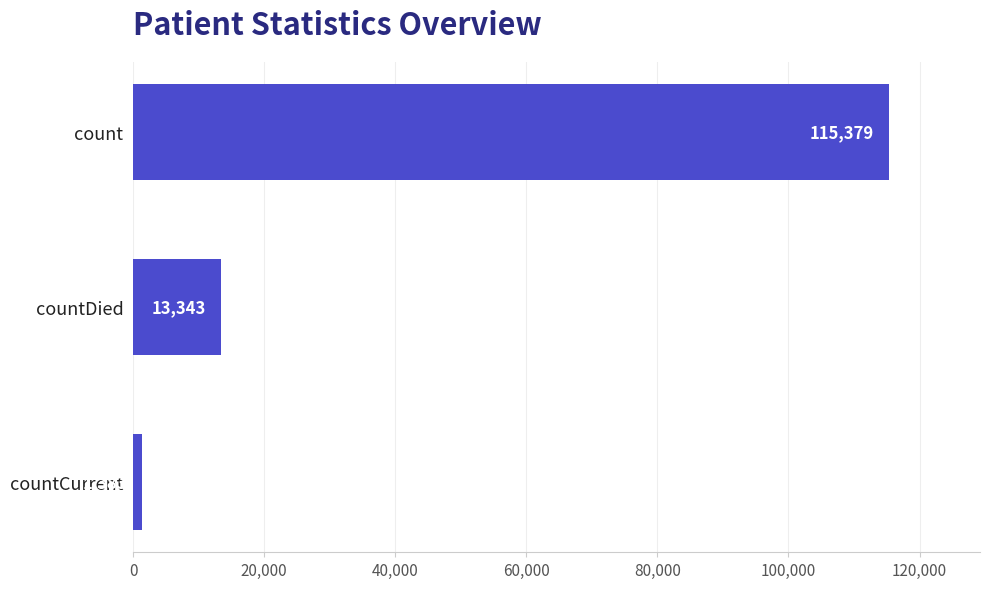

Reading top to bottom, extract all data points from this chart.

count=115379	countDied=13343	countCurrent=1383